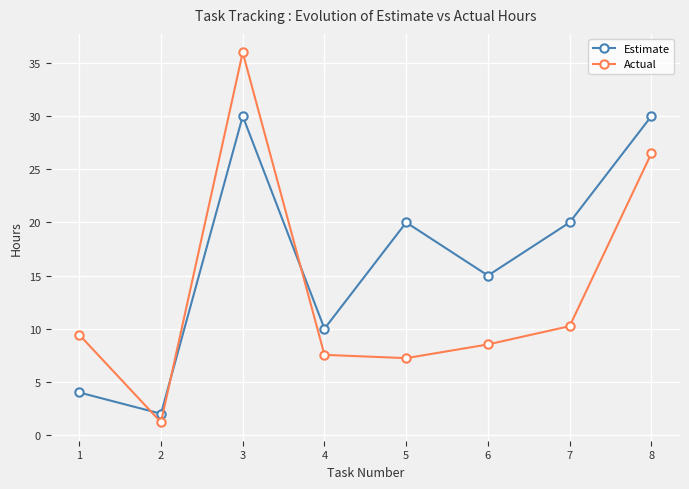

Reading right to left, list all the values displayed in this chart.

Estimate: 8=30.0	7=20.0	6=15.0	5=20.0	4=10.0	3=30.0	2=2.0	1=4.0
Actual: 8=26.5	7=10.2	6=8.5	5=7.2	4=7.5	3=36.0	2=1.2	1=9.4